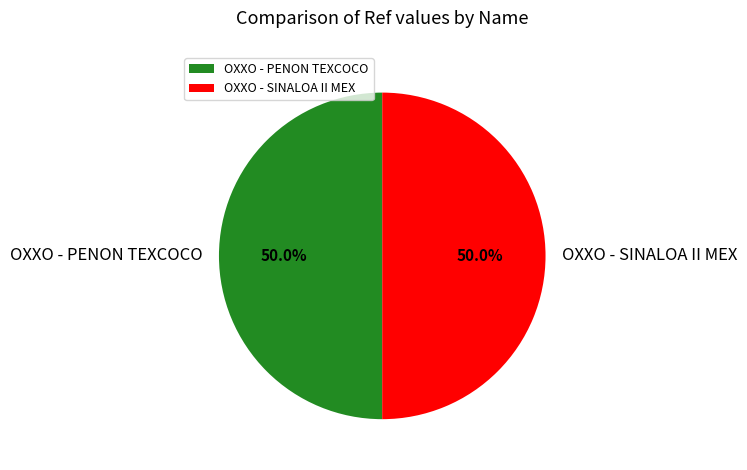

To the nearest percent, what portion does OXXO - PENON TEXCOCO represent?

50%